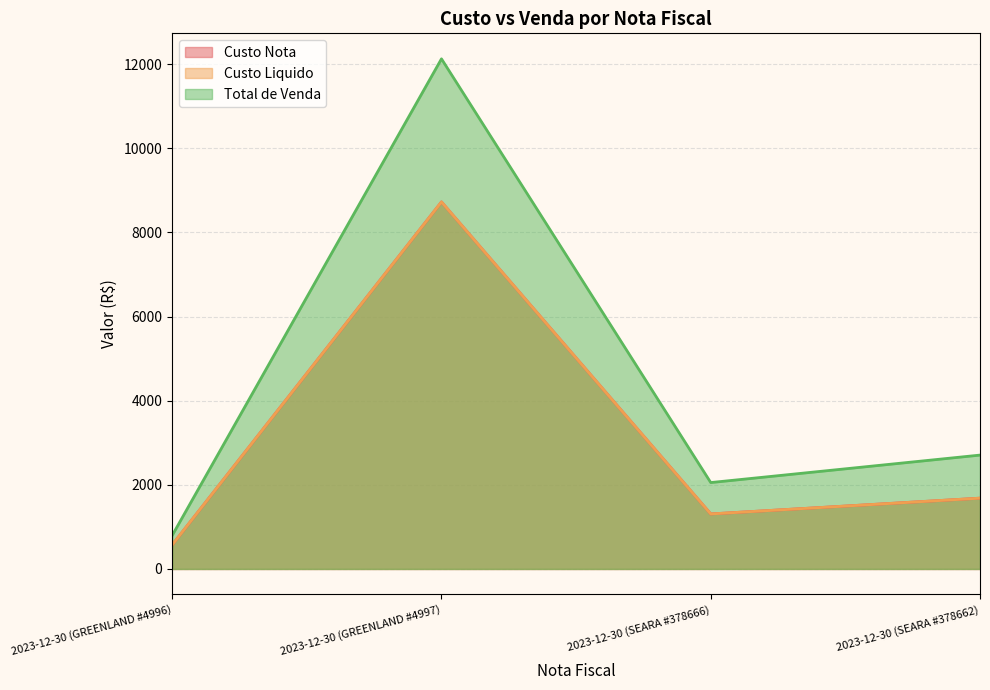

At which category is the sum across all series the highest?

2023-12-30 (GREENLAND #4997)